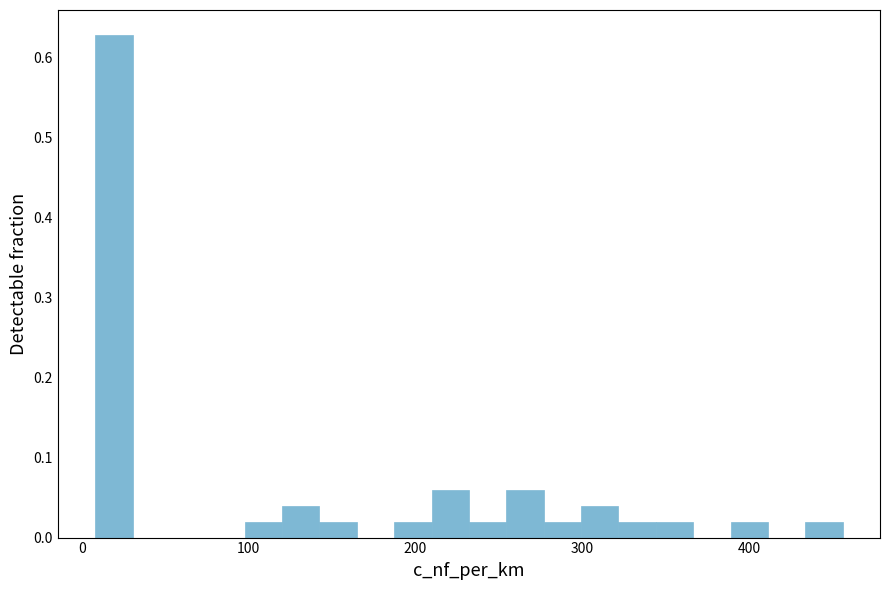

Read against the x-axis, roughly where is the centre of the tallest bar?

20